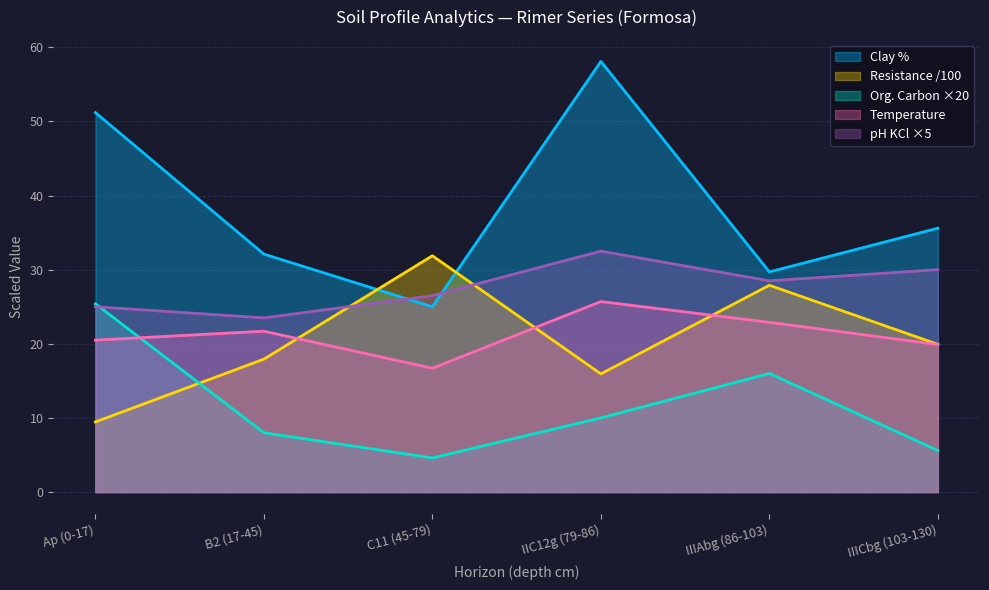

What is the spread (max minus min) of values at Ap (0-17)?

41.7